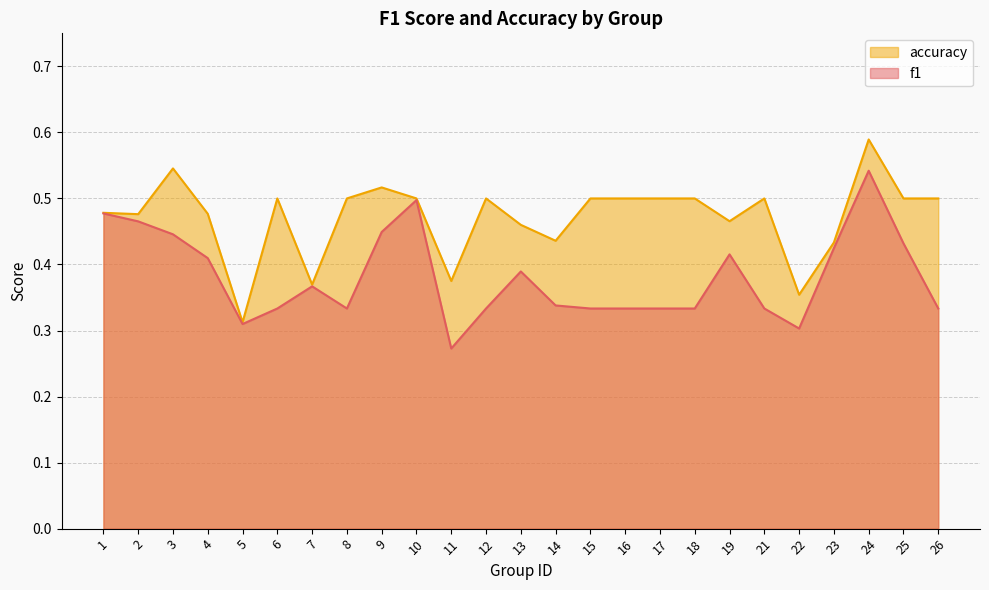

True or false: f1 has more than 2 interior local peaks.

True